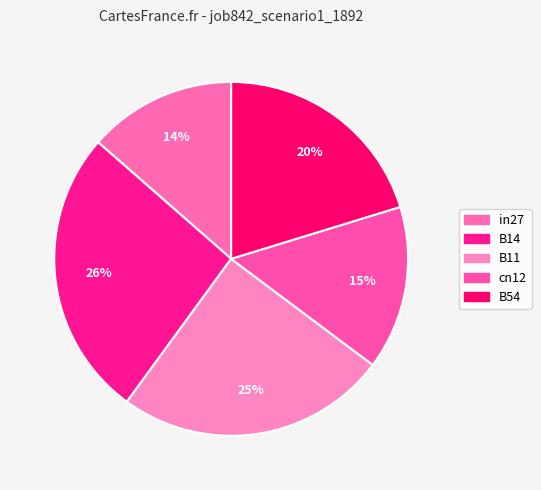

Does B11 represent more than half of the total?

No